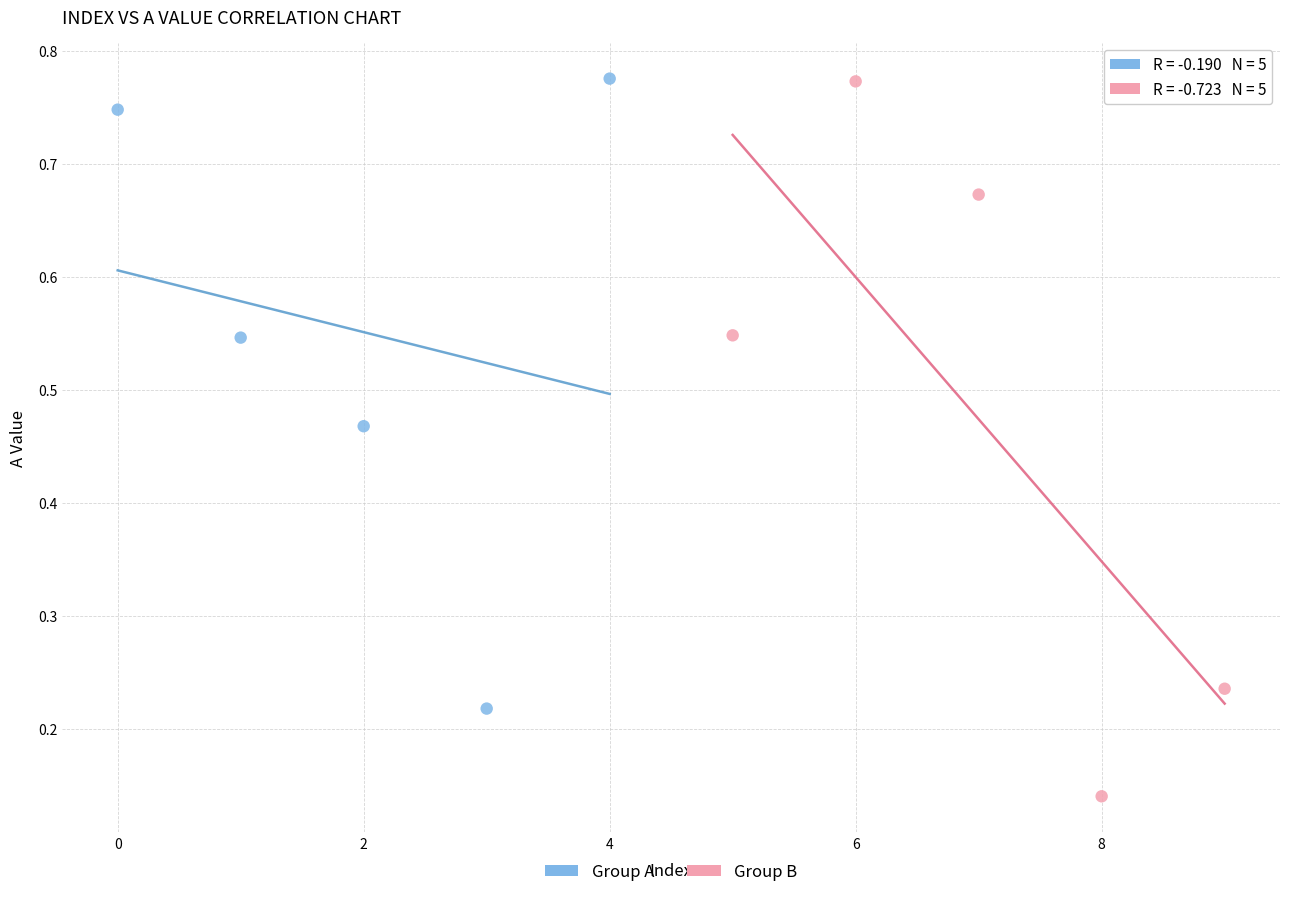

Which series contains the lowest Y value?

Group B